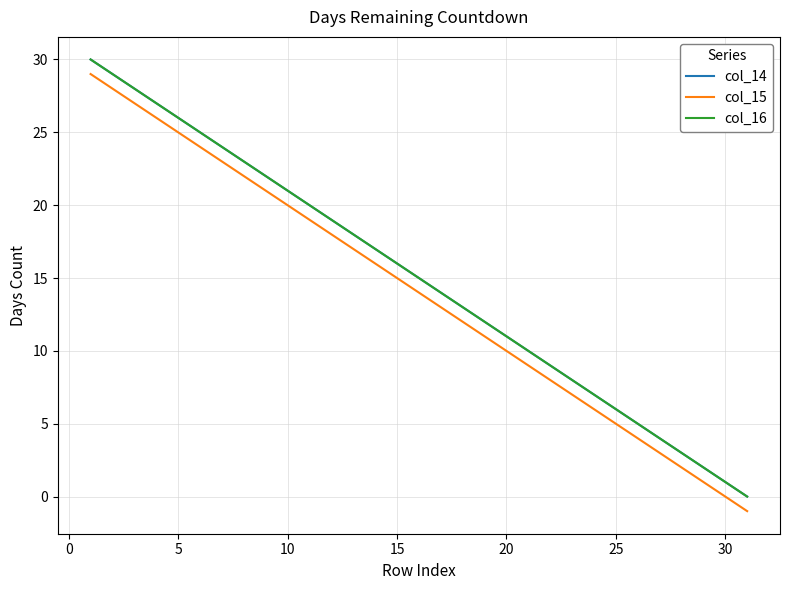

What is the lowest value of the col_15 series?

-1